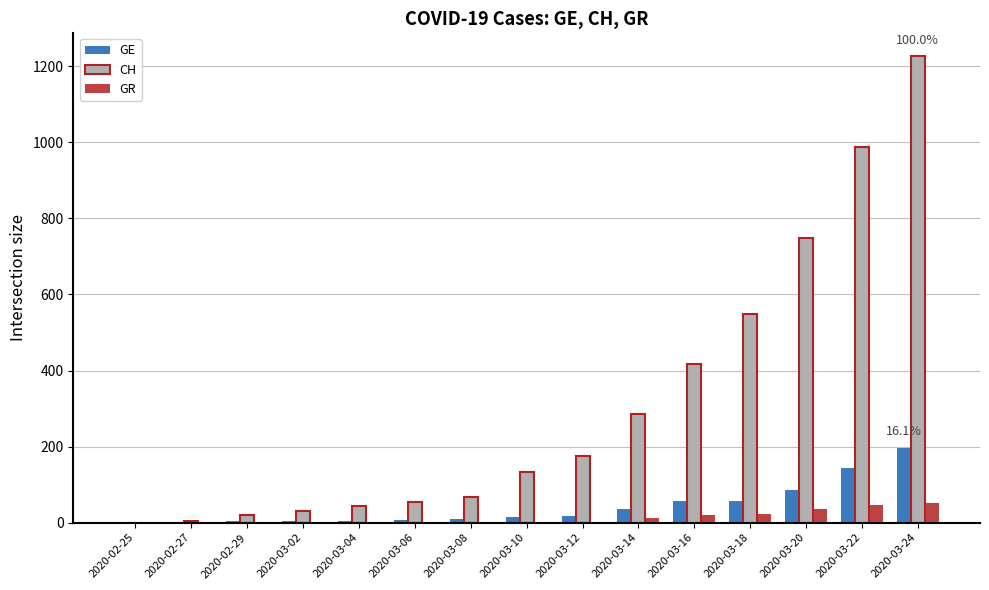

The value of GE at 2020-02-25 is 0. True or false?

True